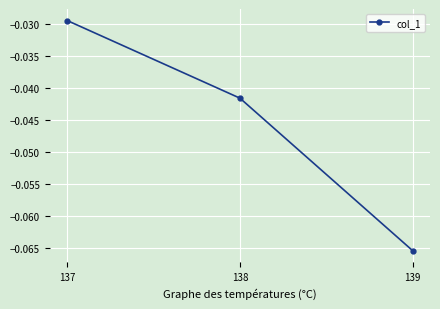

List the labels in order of value, smallest first.

139, 138, 137